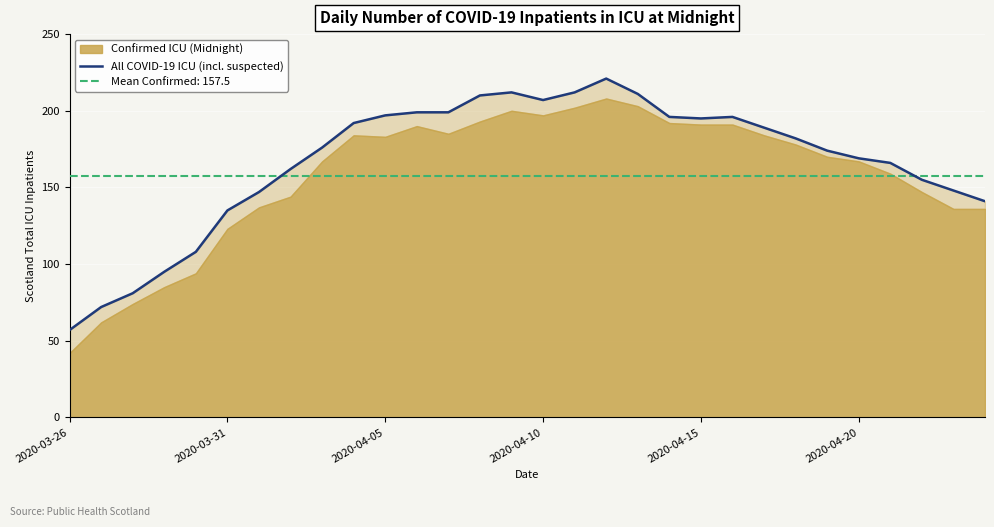

How many values exceed 182?

14